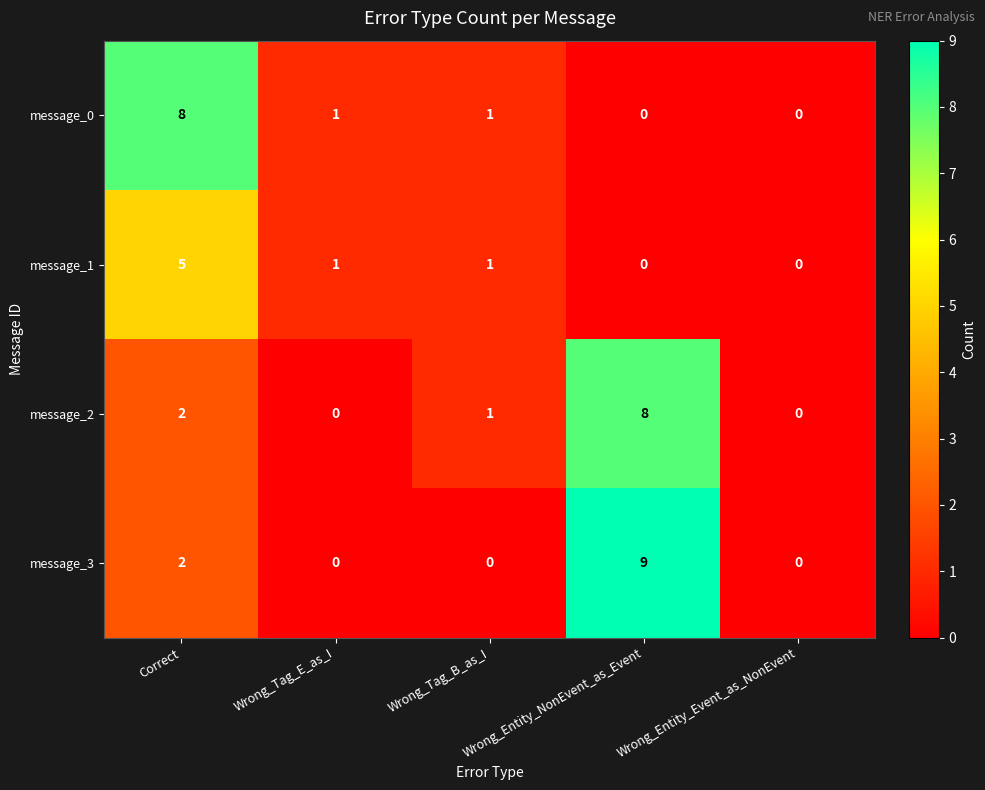

How many categories are shown in the chart?

5